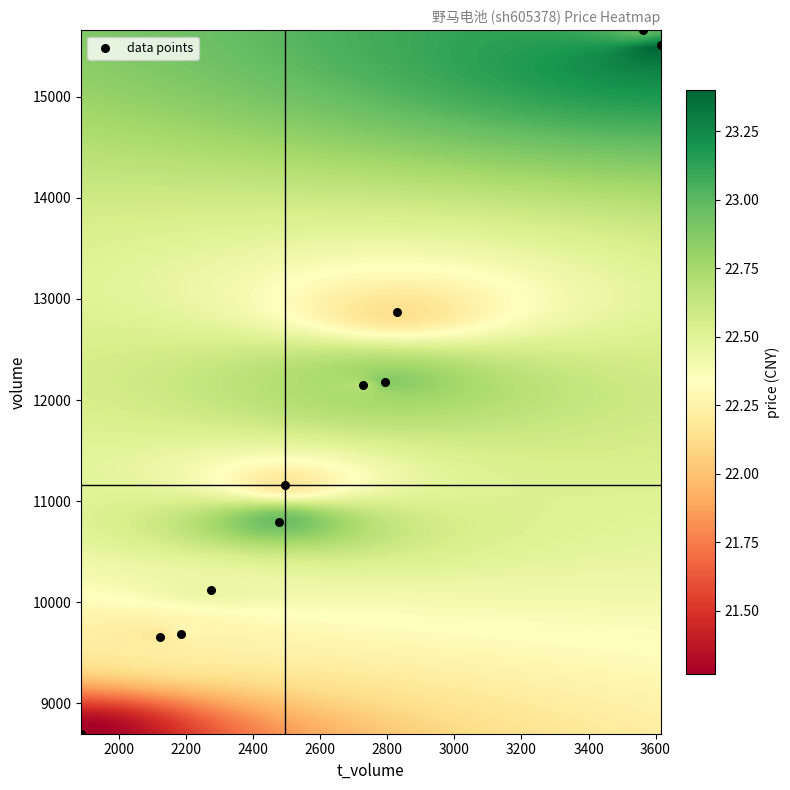

What is the average X value?

2633